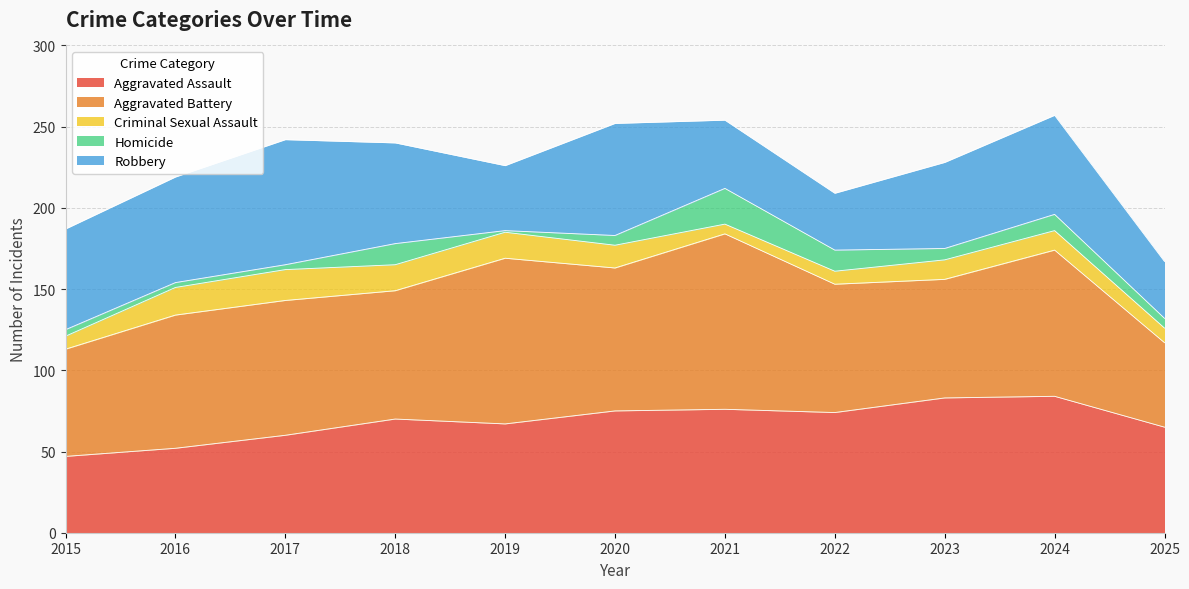

Which has a higher value, 2021 or 2024?

2024